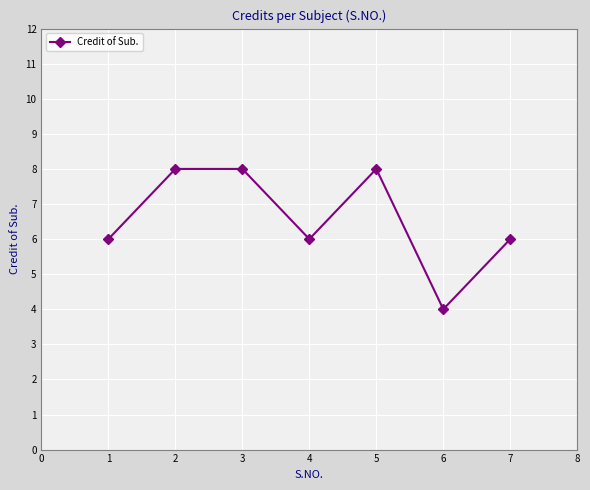

What is the smallest value displayed?

4